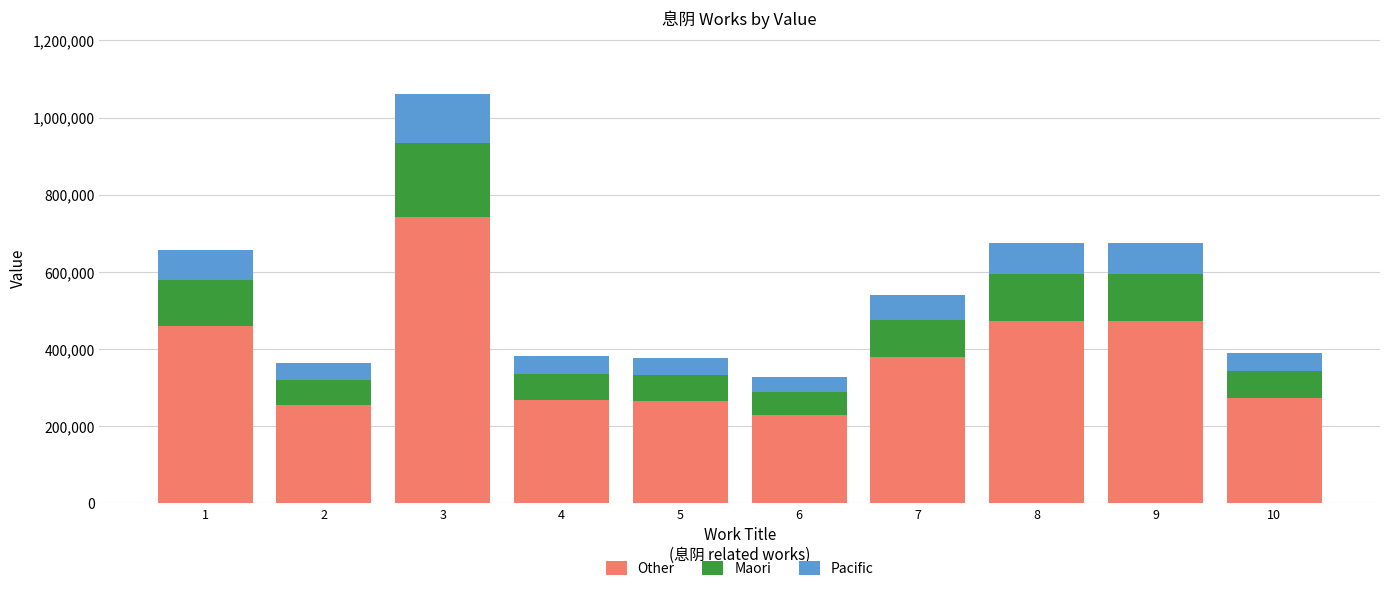

The value of Other at 10 is 272965. True or false?

True